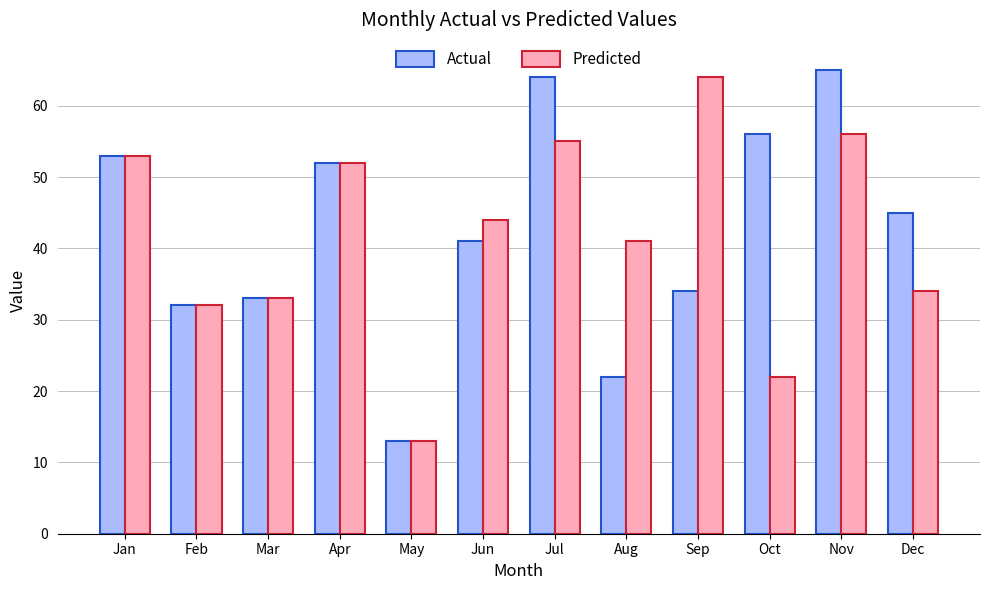

Reading left to right, extract all data points from this chart.

Actual: Jan=53	Feb=32	Mar=33	Apr=52	May=13	Jun=41	Jul=64	Aug=22	Sep=34	Oct=56	Nov=65	Dec=45
Predicted: Jan=53	Feb=32	Mar=33	Apr=52	May=13	Jun=44	Jul=55	Aug=41	Sep=64	Oct=22	Nov=56	Dec=34